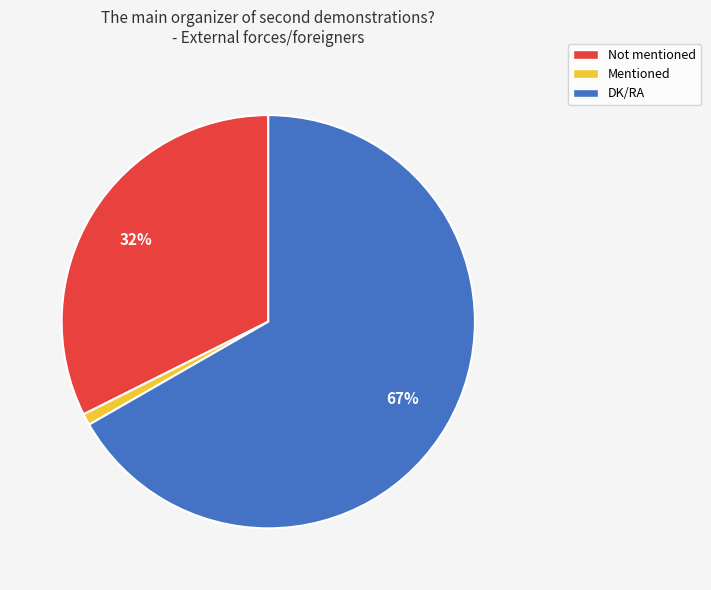

Which category has the biggest portion of the pie?

DK/RA